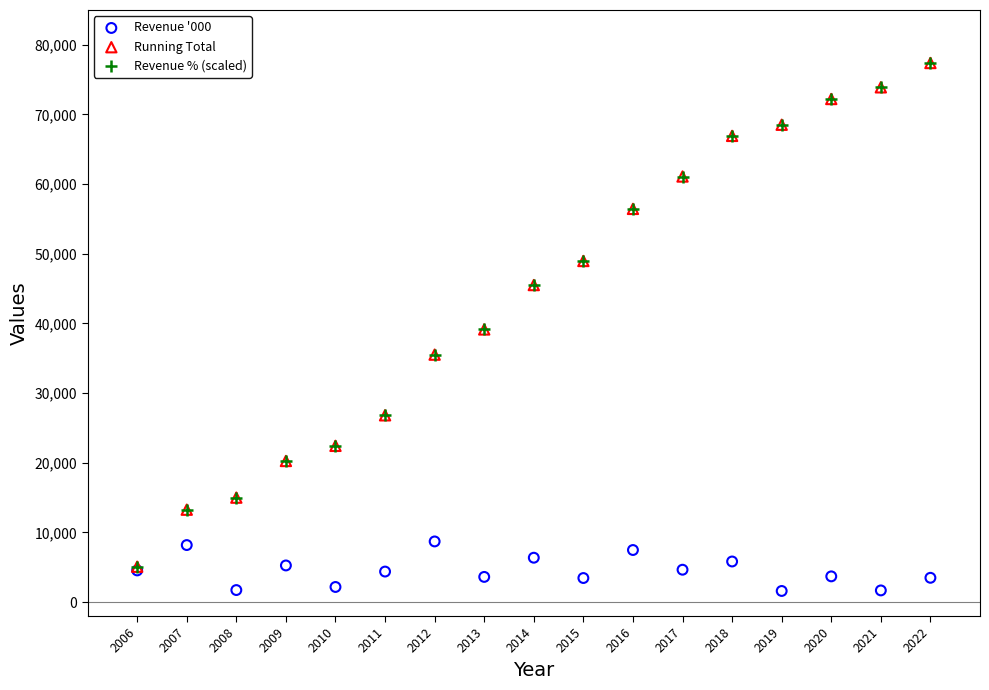

What are all the series names shown in the legend?

Revenue '000, Running Total, Revenue % (scaled)